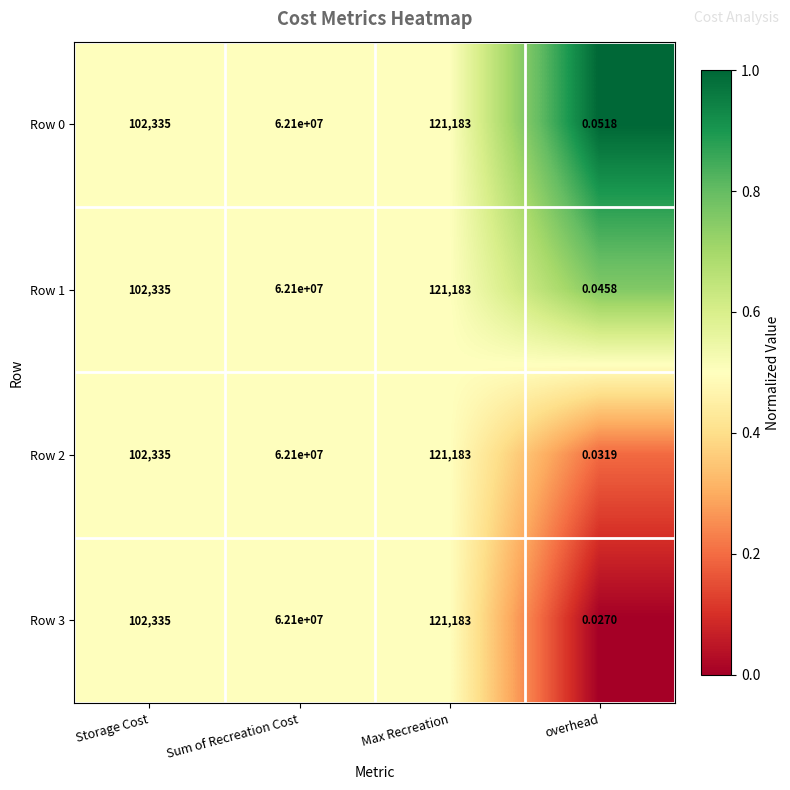

Rank the categories by Row 0 value from lowest to highest.

overhead, Storage Cost, Max Recreation, Sum of Recreation Cost